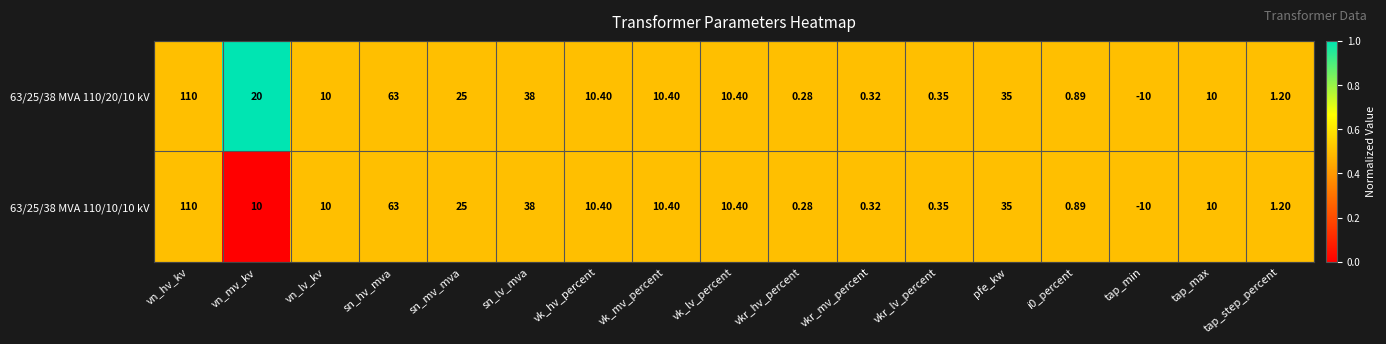

At which category is the sum across all series the highest?

vn_hv_kv